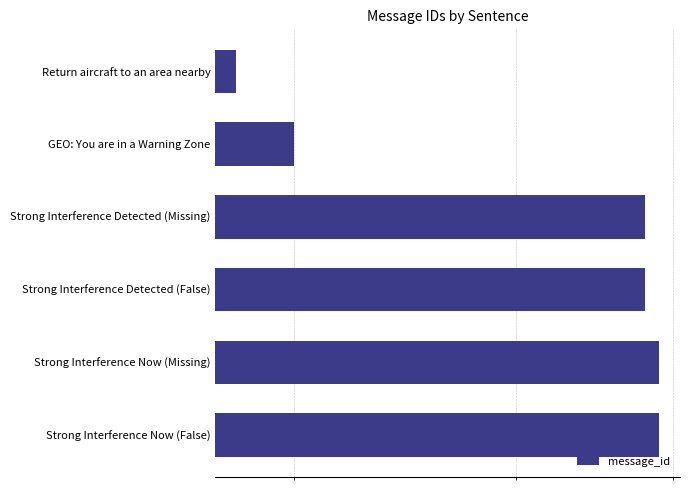

What is the value of the 3rd bar from the left?

38